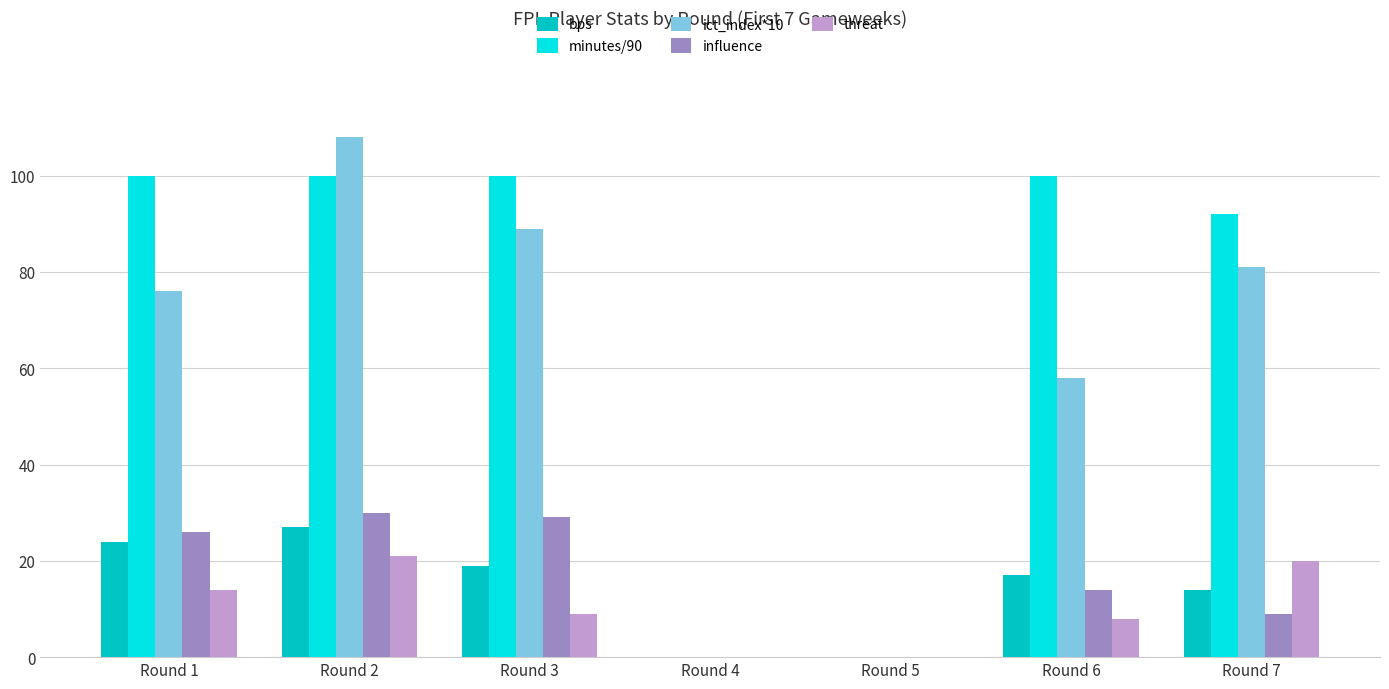

The value of threat at Round 7 is 26. True or false?

False